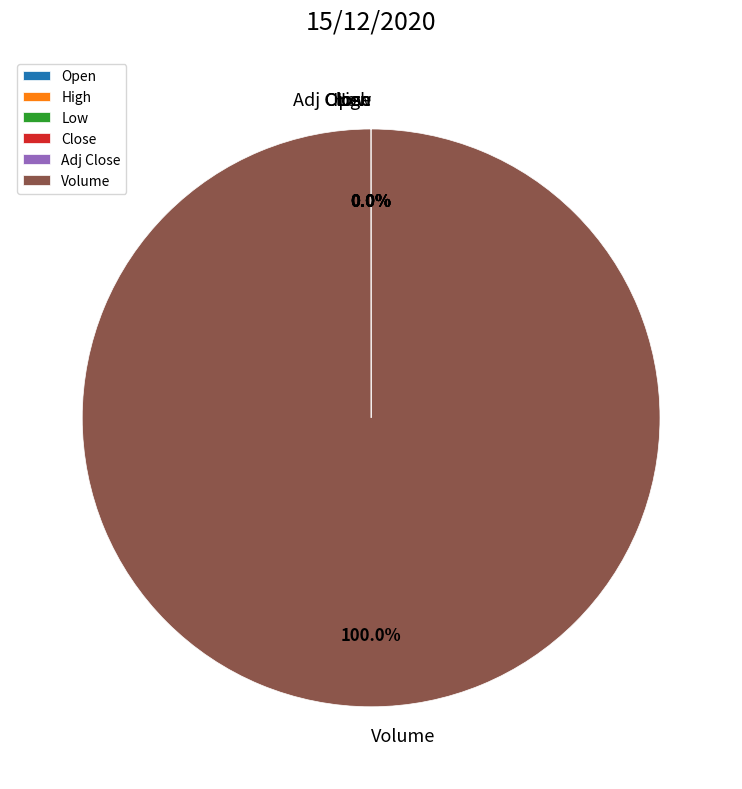

Which category has the biggest portion of the pie?

Volume